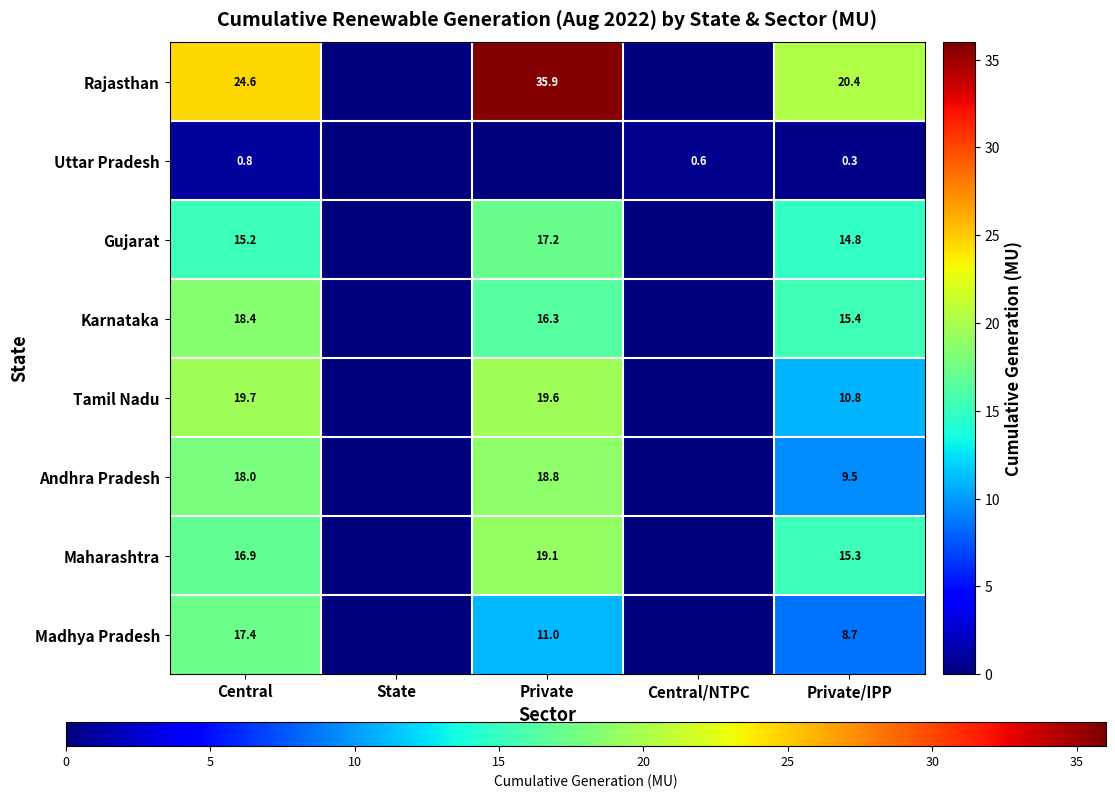

The value of Gujarat at Central is 5.9. True or false?

False